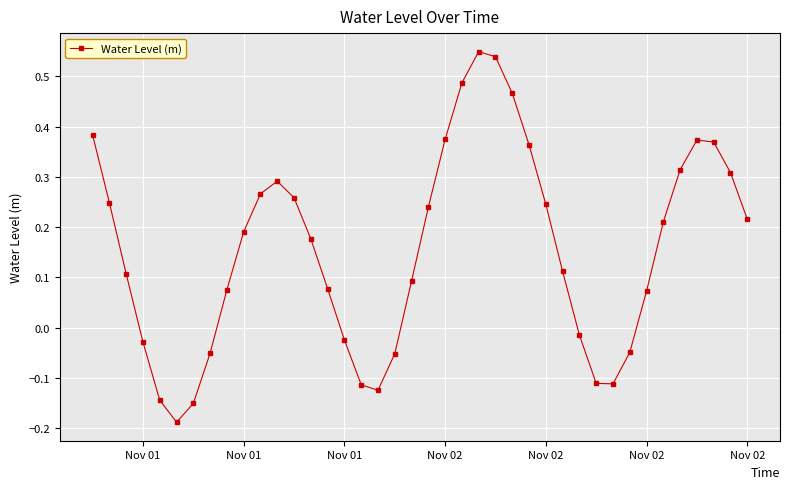

How many values are above zero?

27